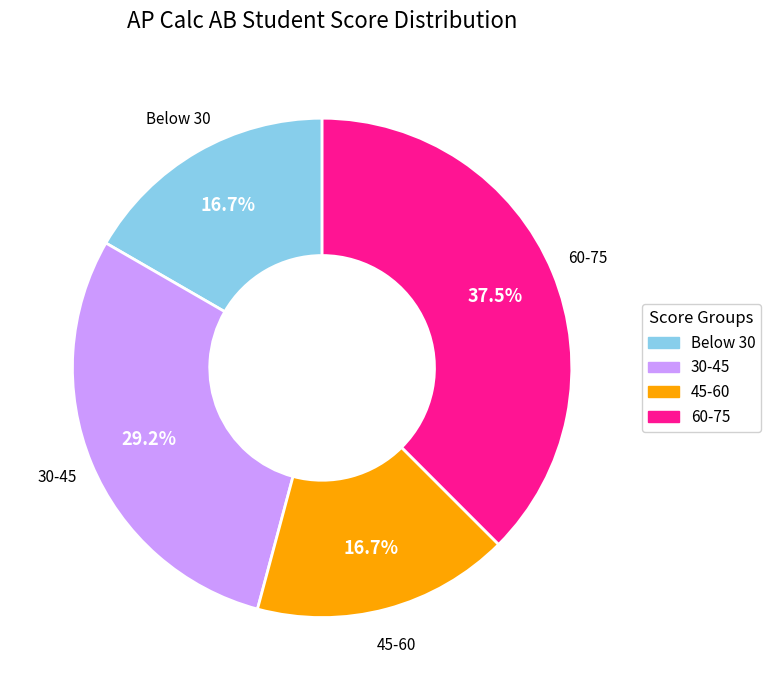

How many slices are in this pie chart?

4